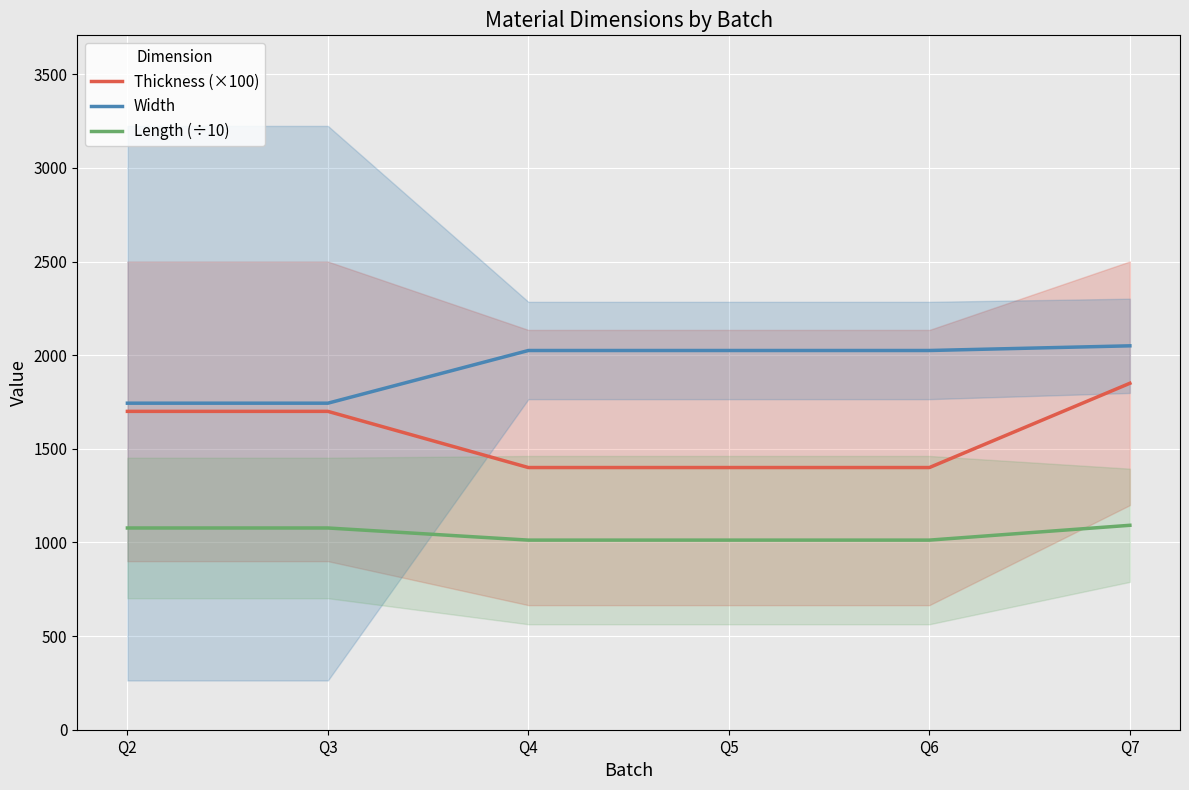

What is the difference between the maximum and minimum values in the Thickness (×100) series?

450.0